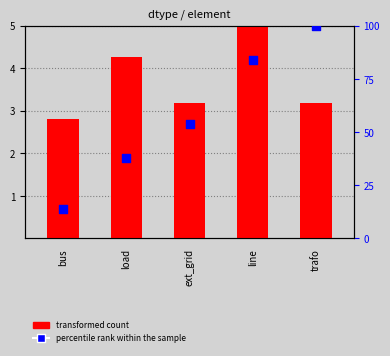

At which category is the sum across all series the highest?

trafo